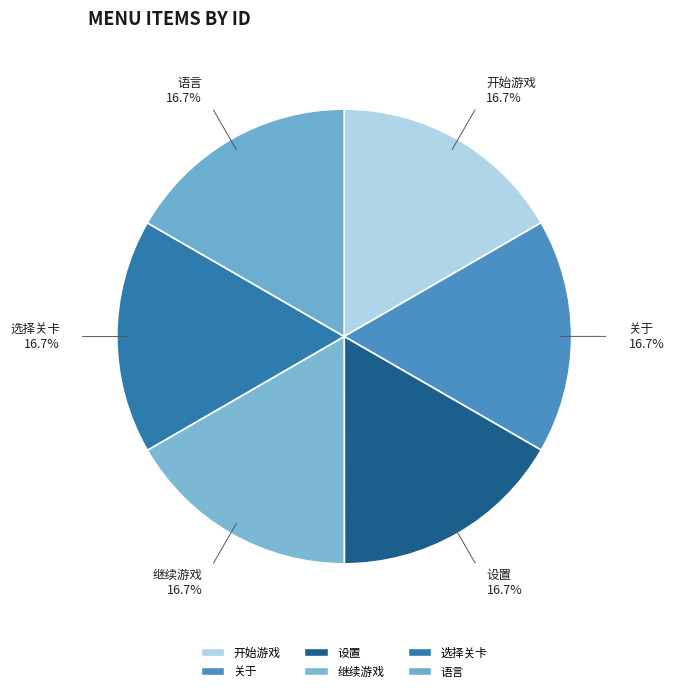

Count the number of slices in the pie.

6